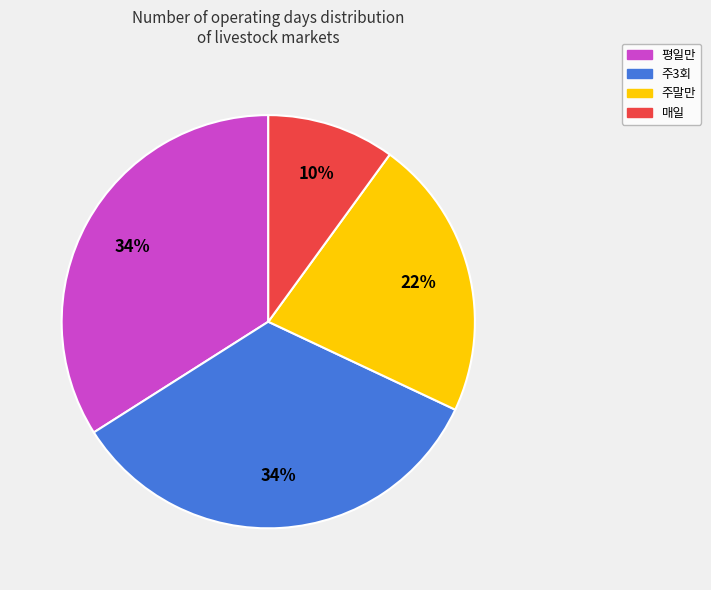

Which slice is the smallest?

매일